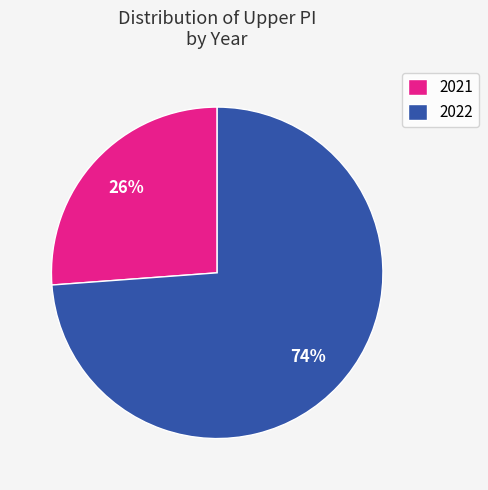

Rank the categories by value from highest to lowest.

2022, 2021